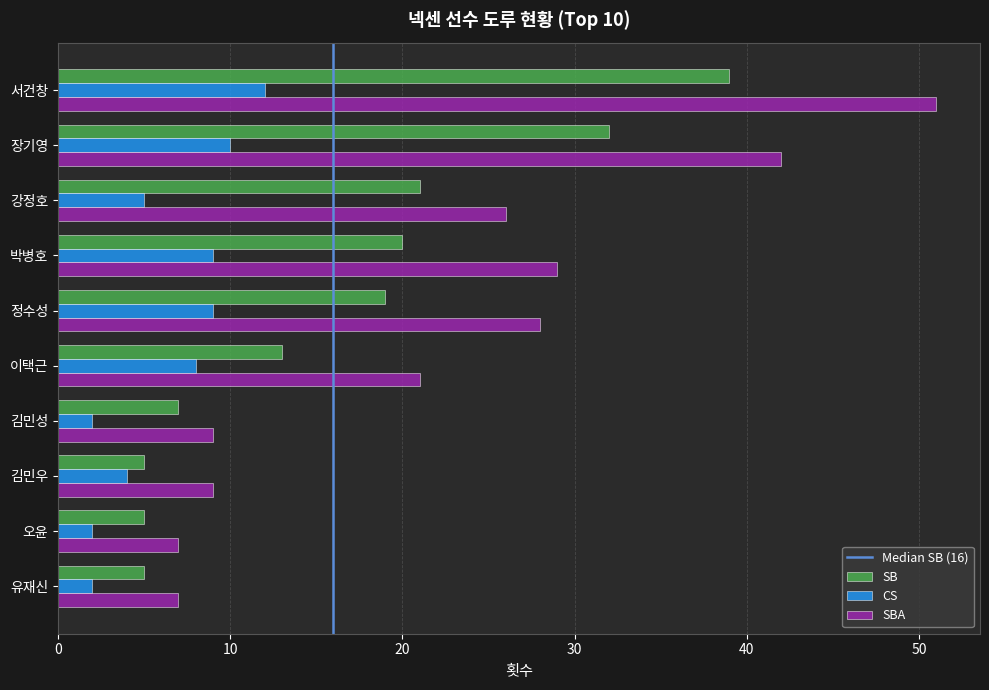

What is the spread (max minus min) of values at 장기영?

32